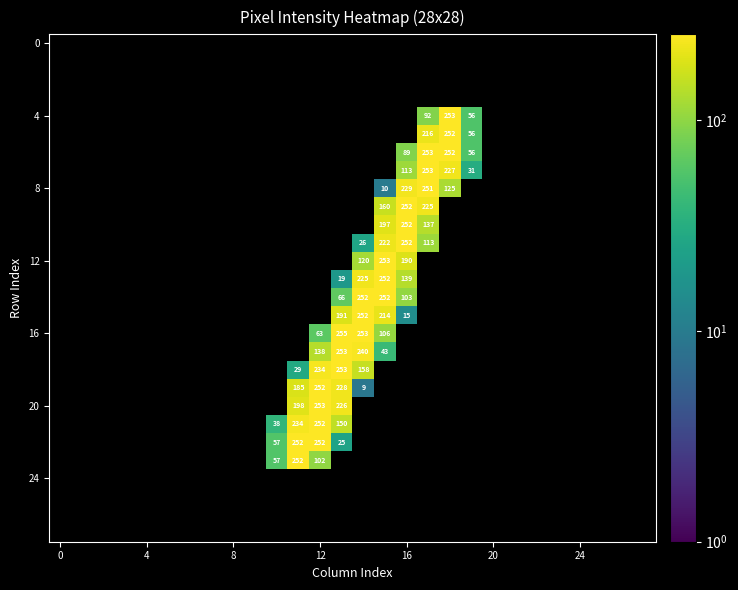

How many data points does each series have?

28